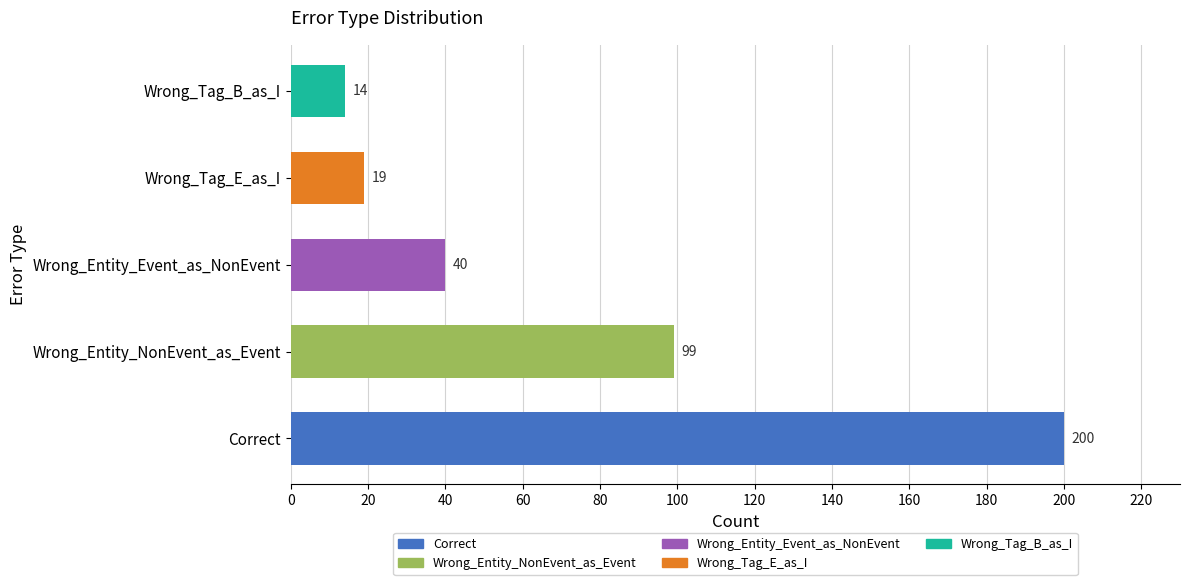

True or false: the data shows 138 at Wrong_Entity_NonEvent_as_Event.

False